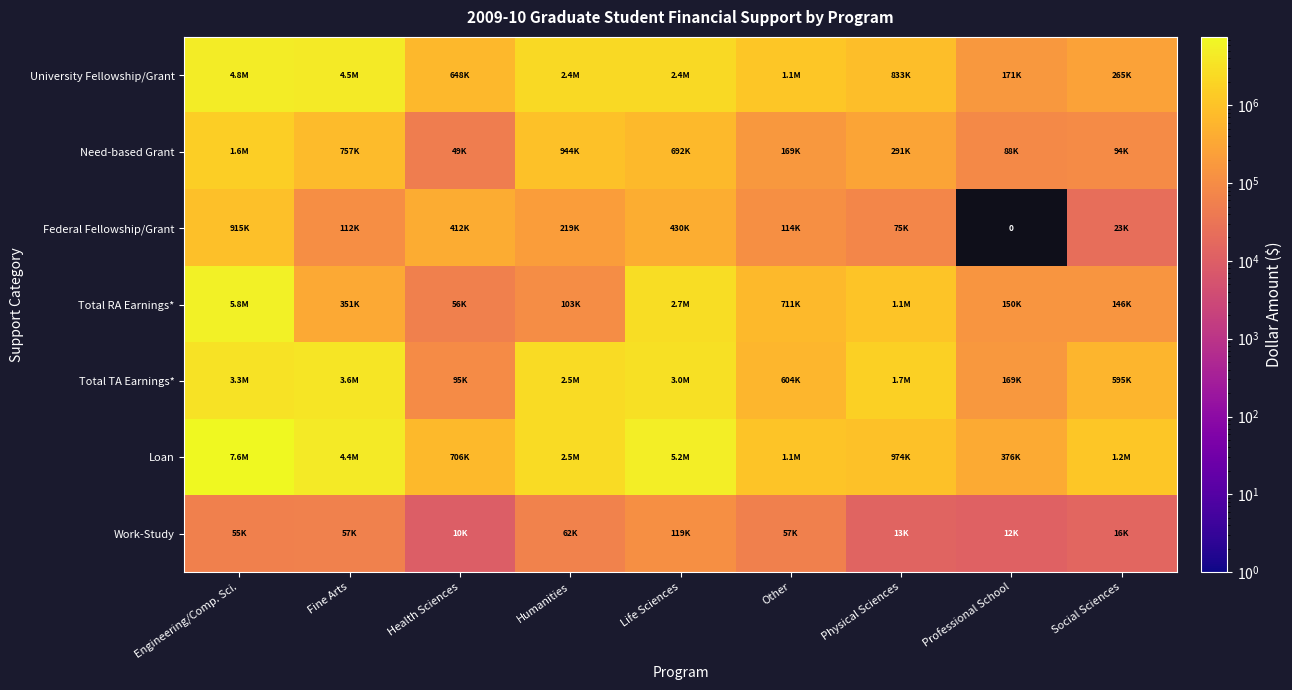

What is the total value across all series at Fine Arts?

13829174